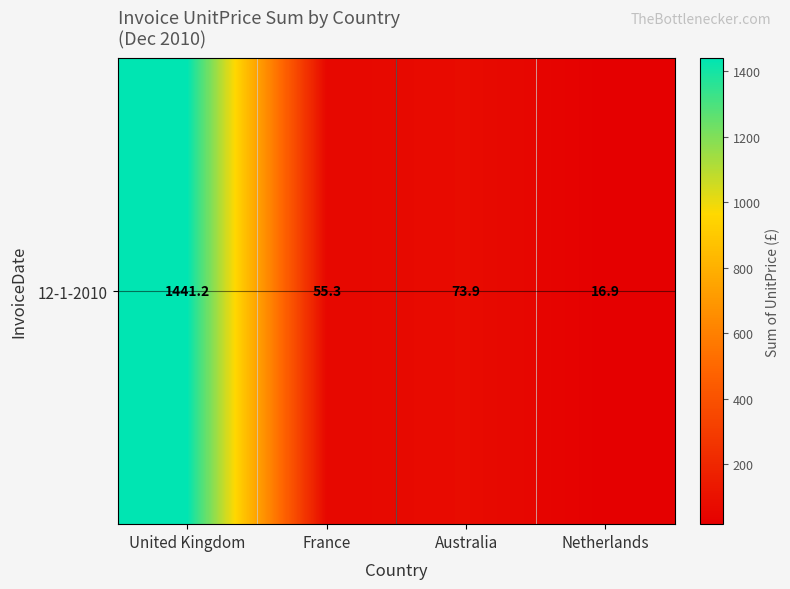

Which category has the highest value across all series?

United Kingdom